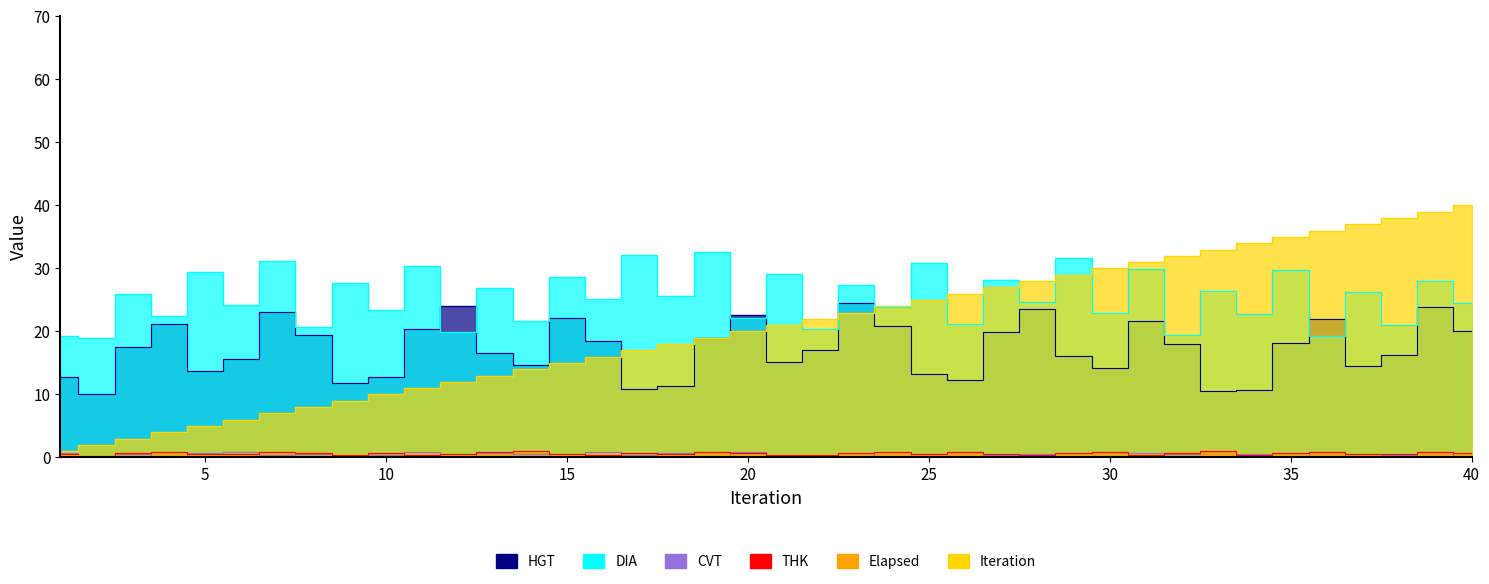

What is the value of the THK point at the 38th from the left?

0.5